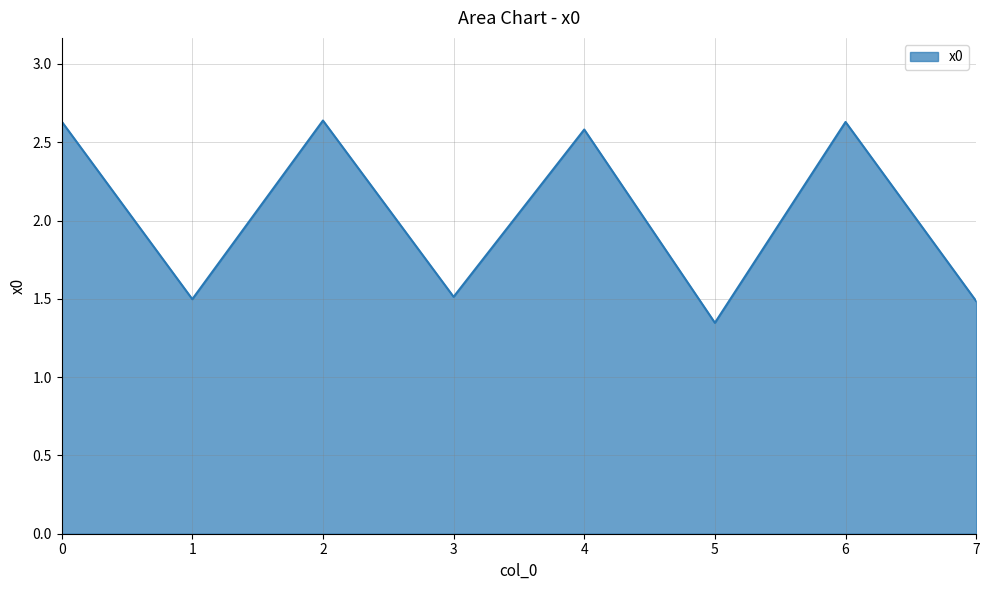

Which label corresponds to the smallest value in the chart?

5